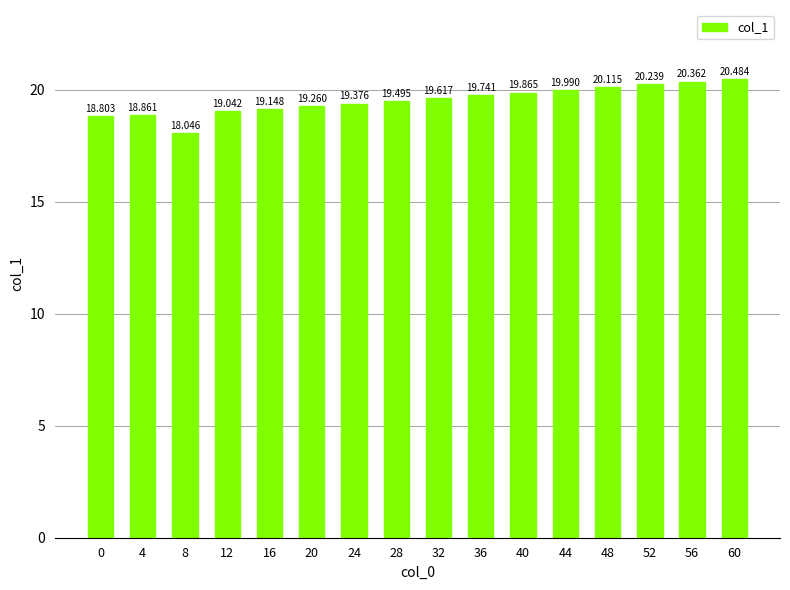

What is the sum of all values?

312.4